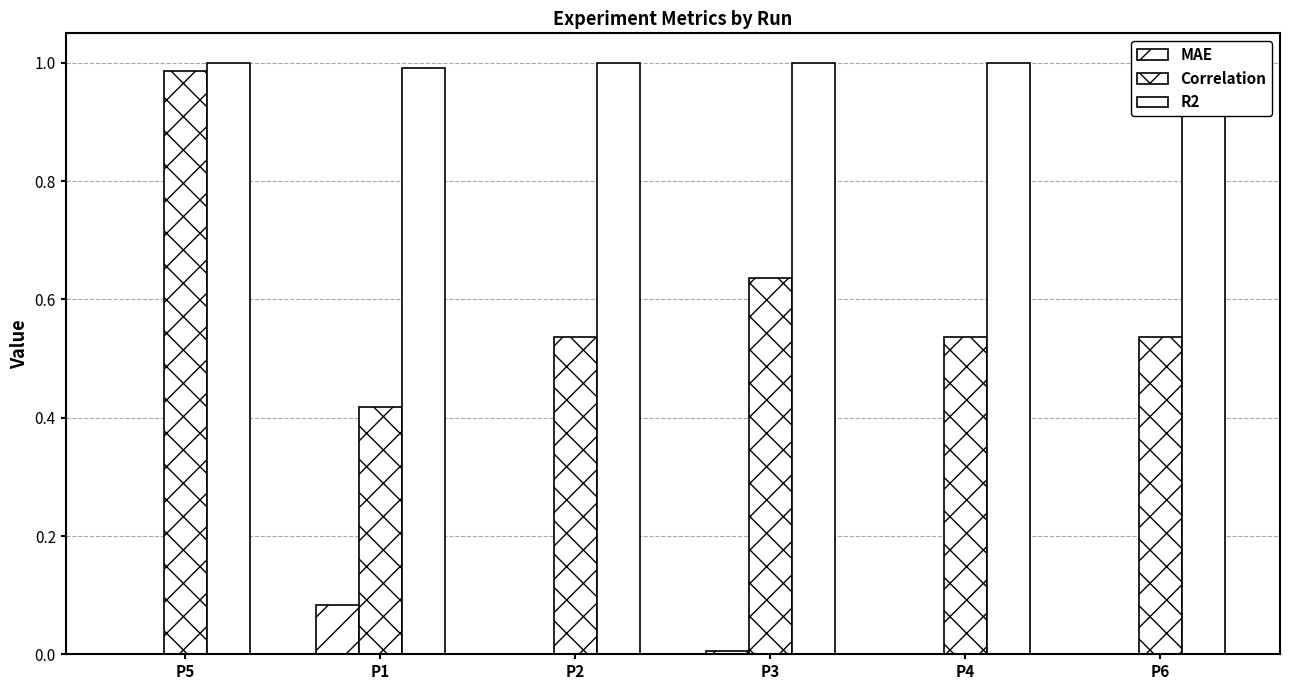

Which has a higher value, P1 or P2?

P1